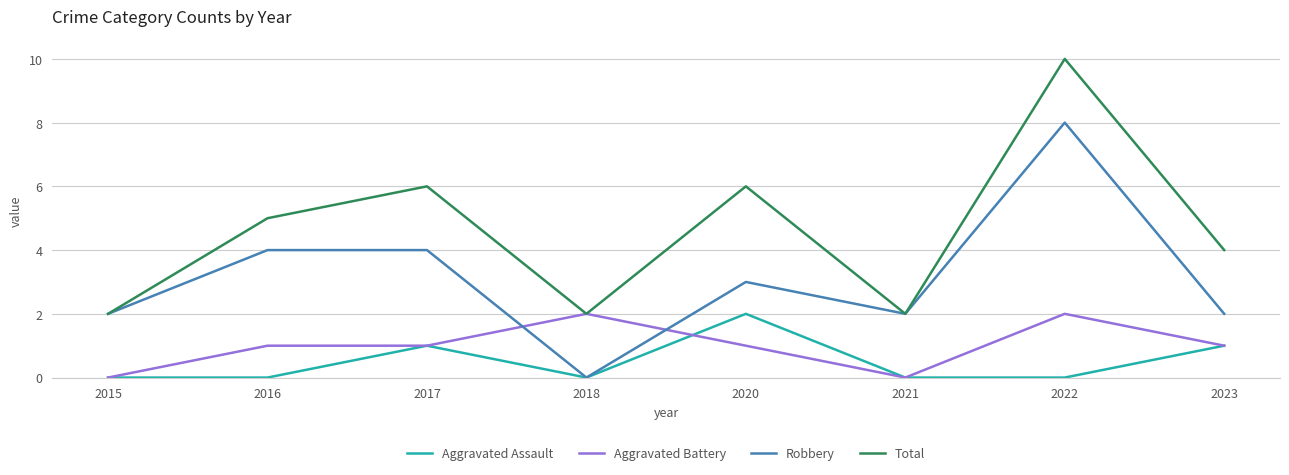

Count the number of categories in the chart.

8